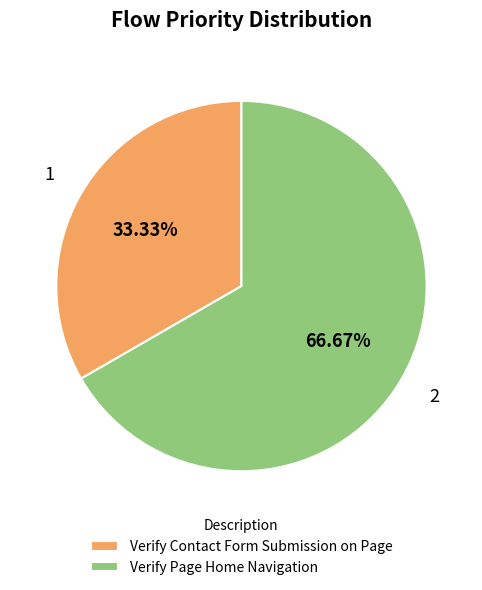

The Verify Page Home Navigation slice represents 67% of the pie. True or false?

True